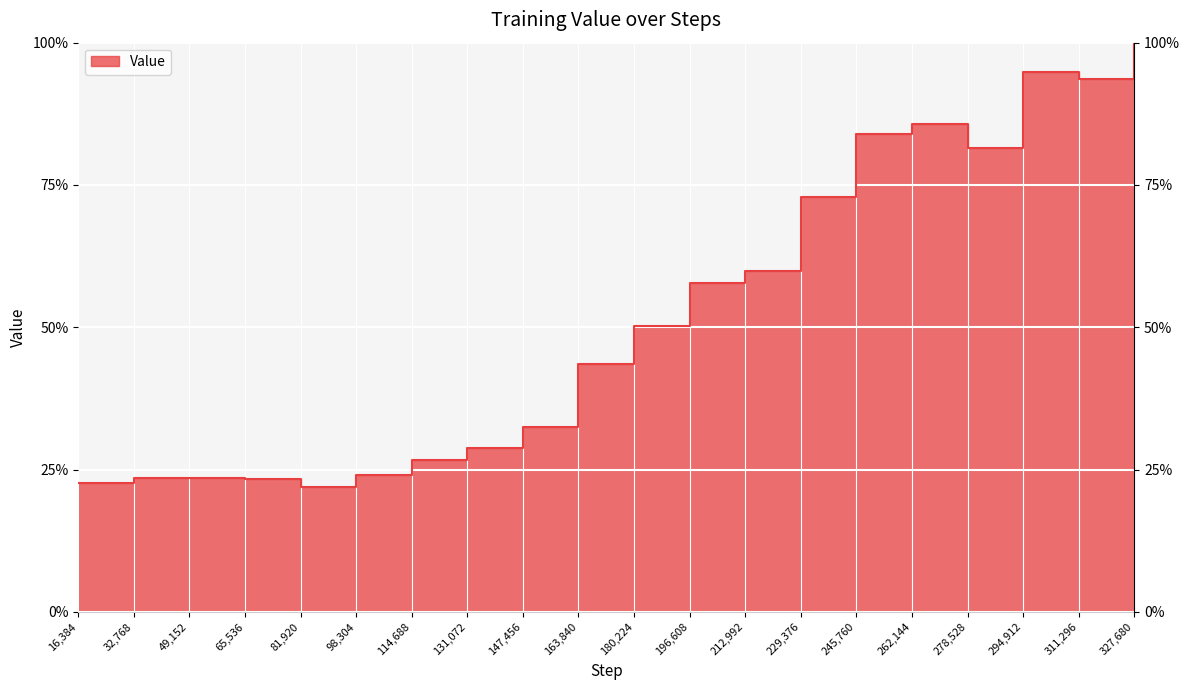

Which label corresponds to the largest value in the chart?

327680